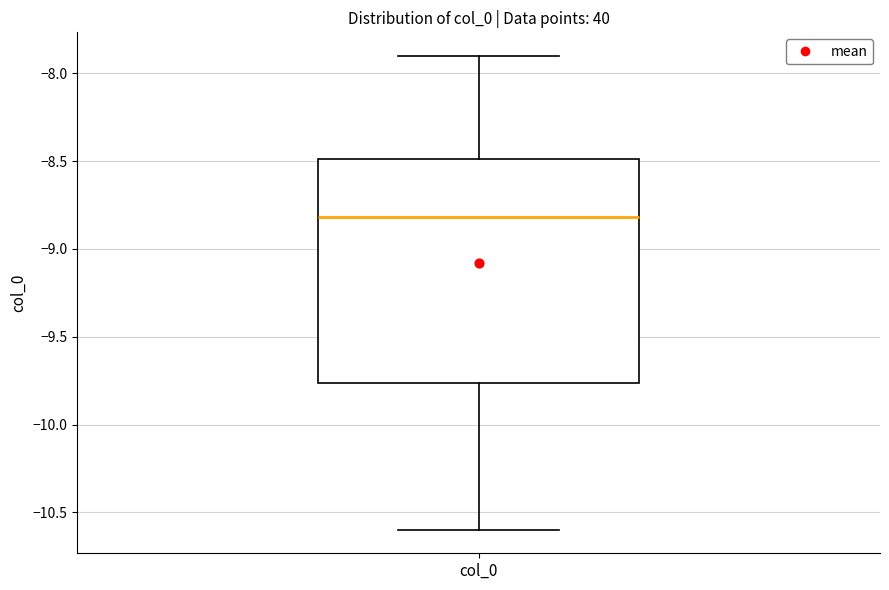

Transcribe this box plot: give where the median line is, the range the box spans, and where the two whiskers end, as read against the y-axis. The values are not printed on the chart, so give them approximately, as read against the axis.

median -8.80, box -9.75 to -8.50, whiskers -10.60 to -7.90